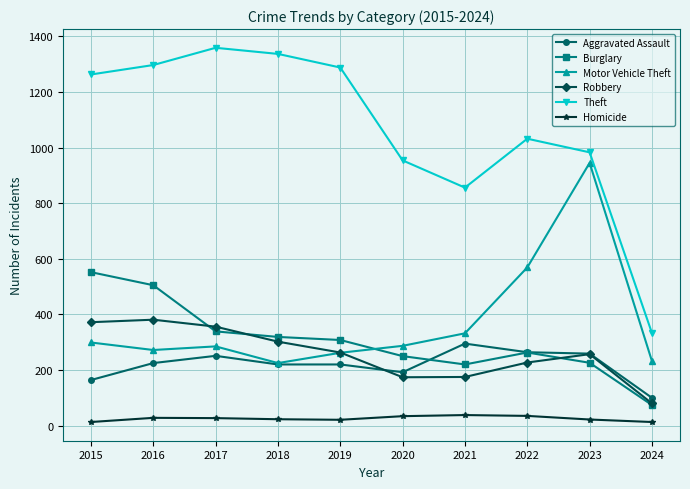

What is the maximum value for Burglary?

552